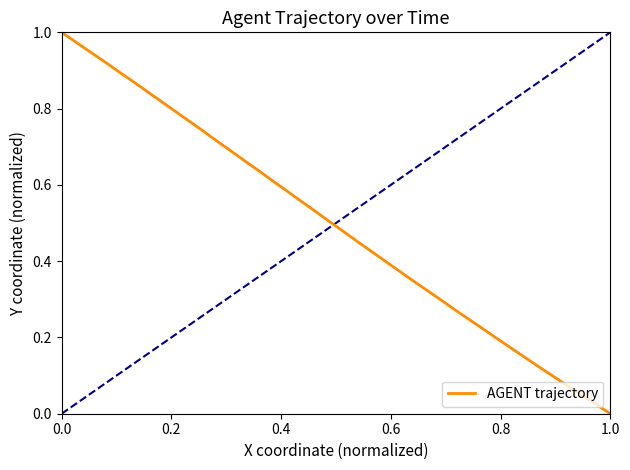

Does the chart have visible grid lines?

No